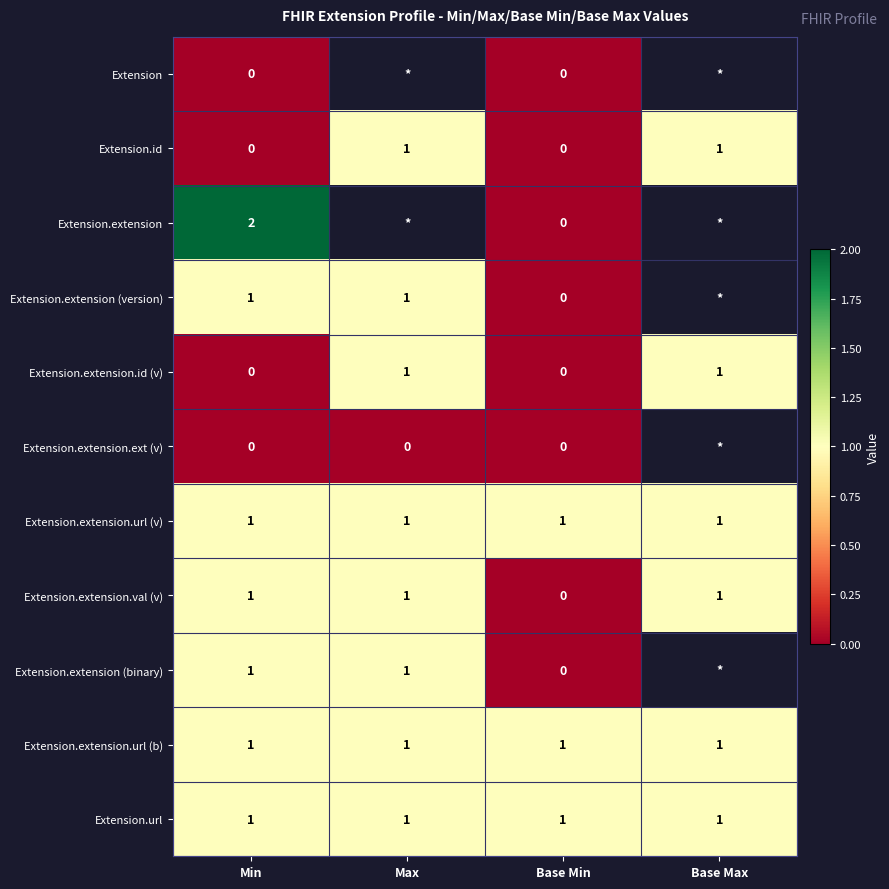

Is the value of Extension.url at Min greater than the value of Extension.id at Base Min?

Yes